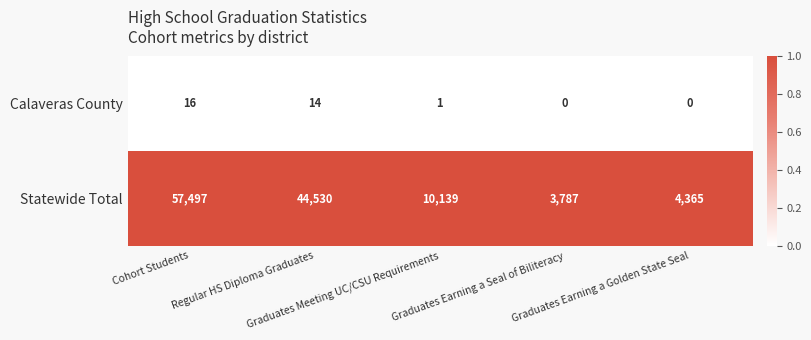

Which series has the largest range (max minus min)?

Statewide Total